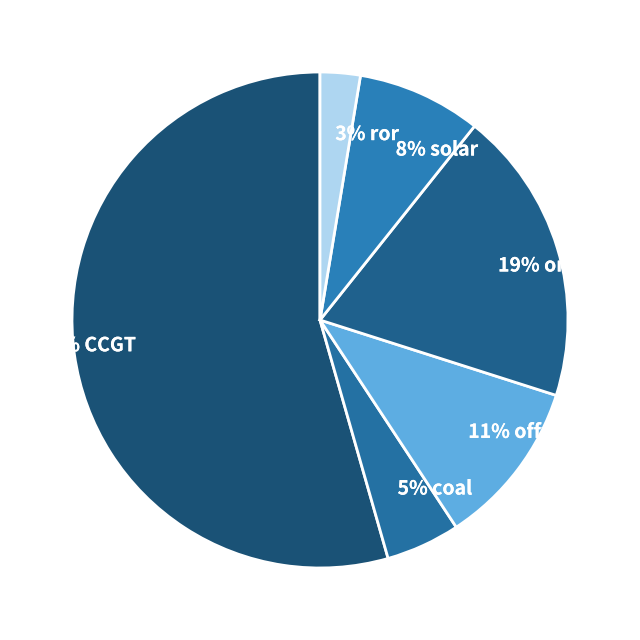

Rank the categories by value from lowest to highest.

3% ror, 5% coal, 8% solar, 11% offwind-ac, 19% onwind, 54% CCGT